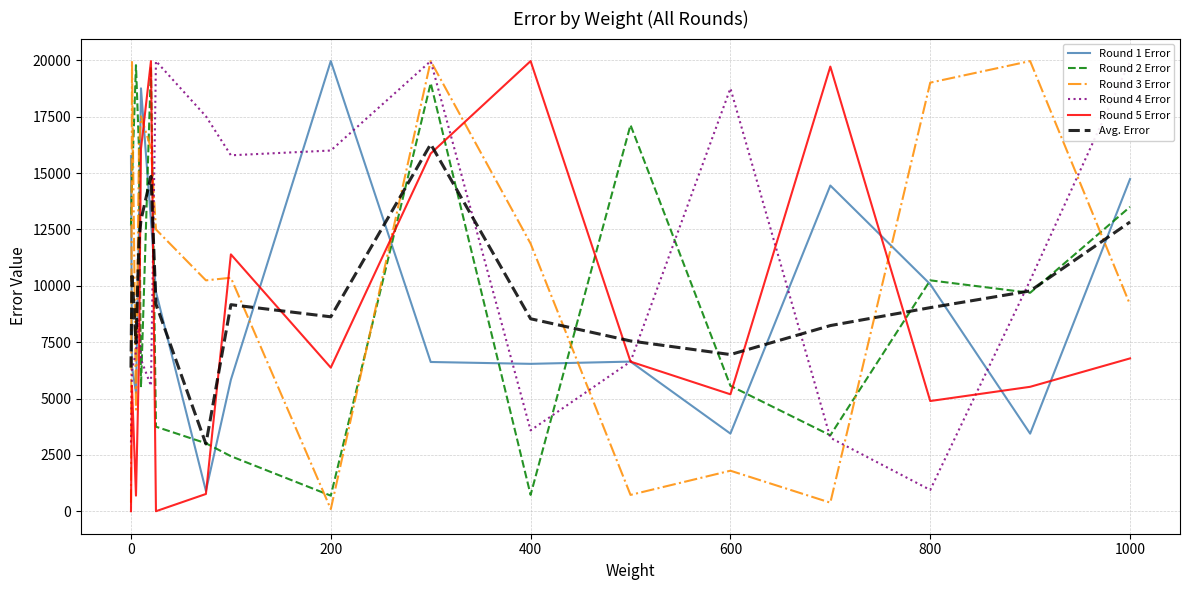

What is the average value of the Round 5 Error series?

8447.3